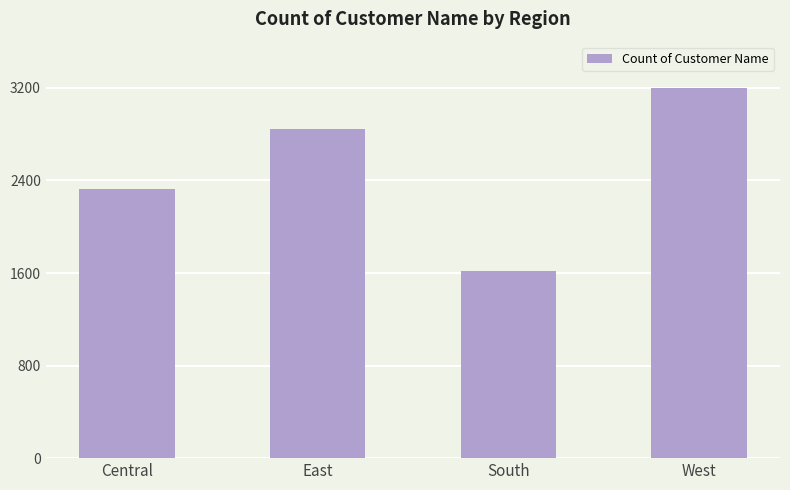

Rank the categories by value from lowest to highest.

South, Central, East, West